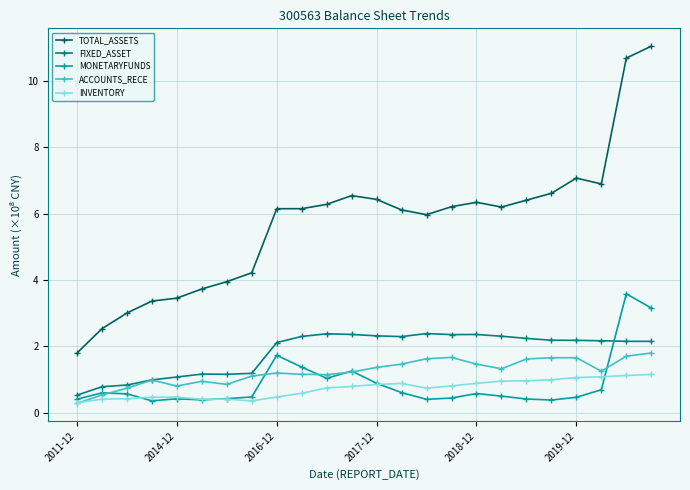

List the series in order of their peak value, lowest first.

INVENTORY, ACCOUNTS_RECE, FIXED_ASSET, MONETARYFUNDS, TOTAL_ASSETS